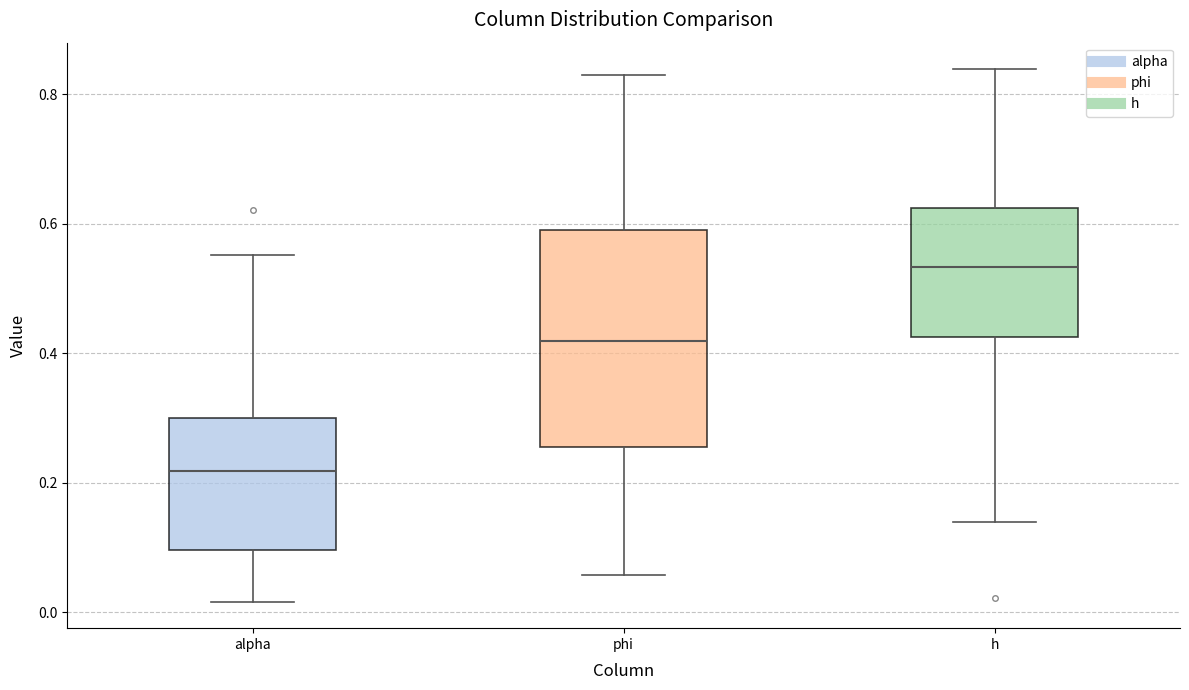

Reading left to right, read every box against the y-axis: the position of its median line, the range the box covers, and the ends of its whiskers. The values are not printed on the chart, so give them approximately, as read against the axis.

alpha: median 0.22, box 0.10 to 0.30, whiskers 0.02 to 0.56
phi: median 0.42, box 0.26 to 0.60, whiskers 0.06 to 0.84
h: median 0.54, box 0.42 to 0.62, whiskers 0.14 to 0.84